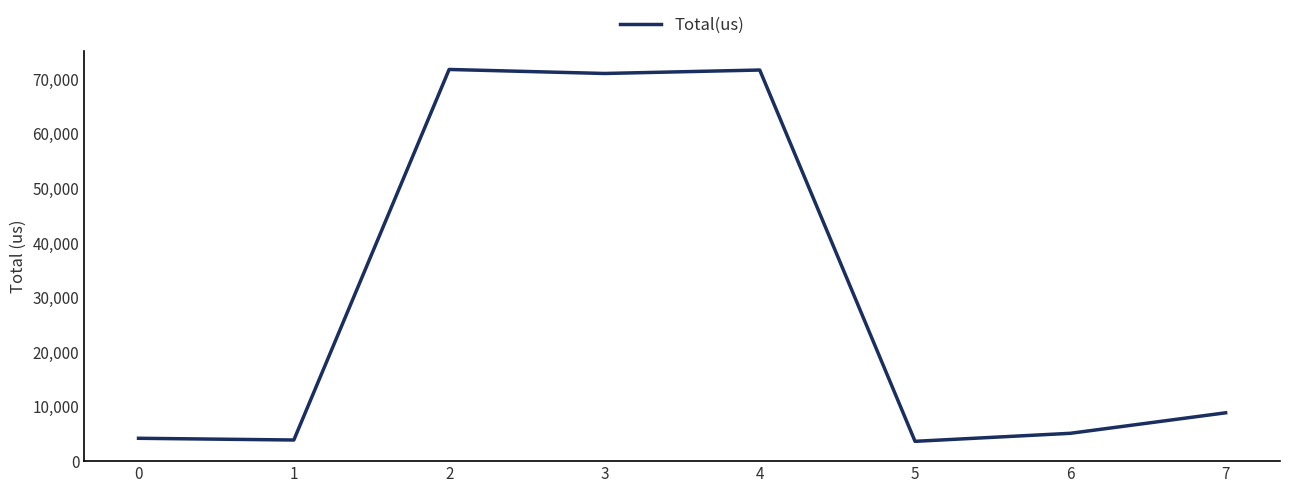

What is the smallest value displayed?

3632